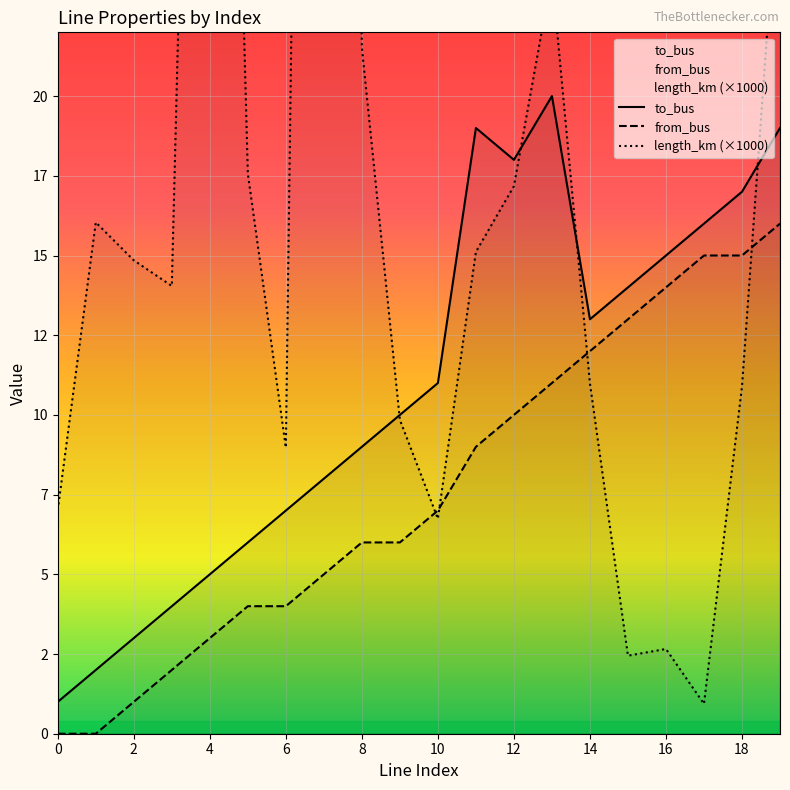

True or false: to_bus has a value of 3.0 at 2.

True